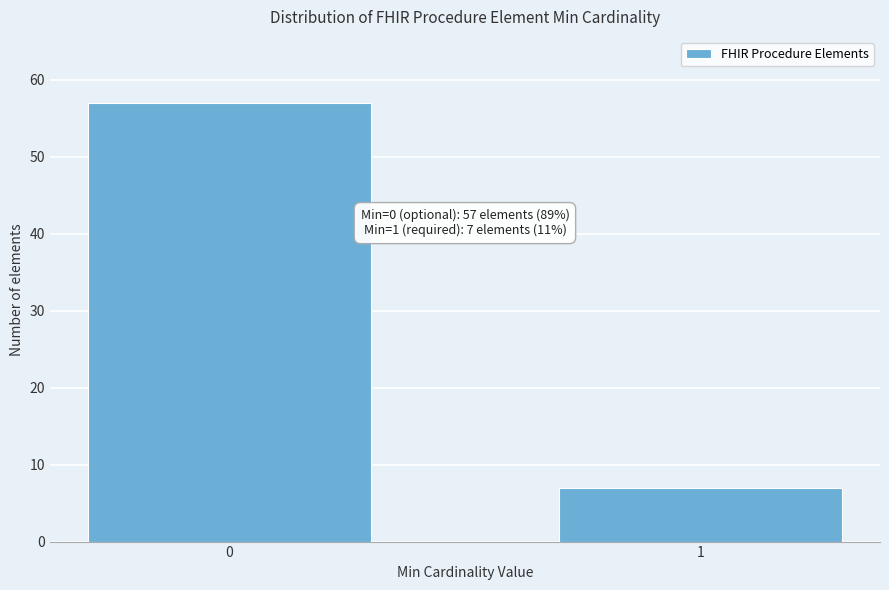

Reading left to right, list all the values displayed in this chart.

0=57	1=7